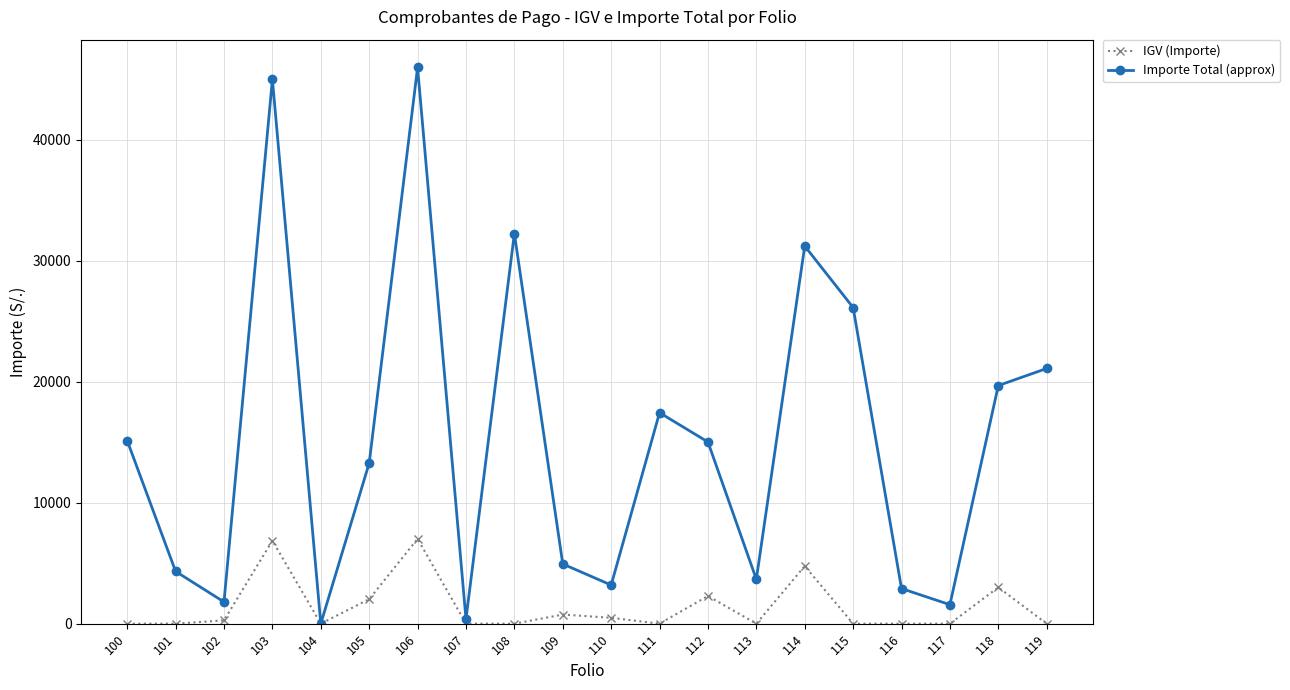

Where is the first local maximum for Importe Total (approx)?

103